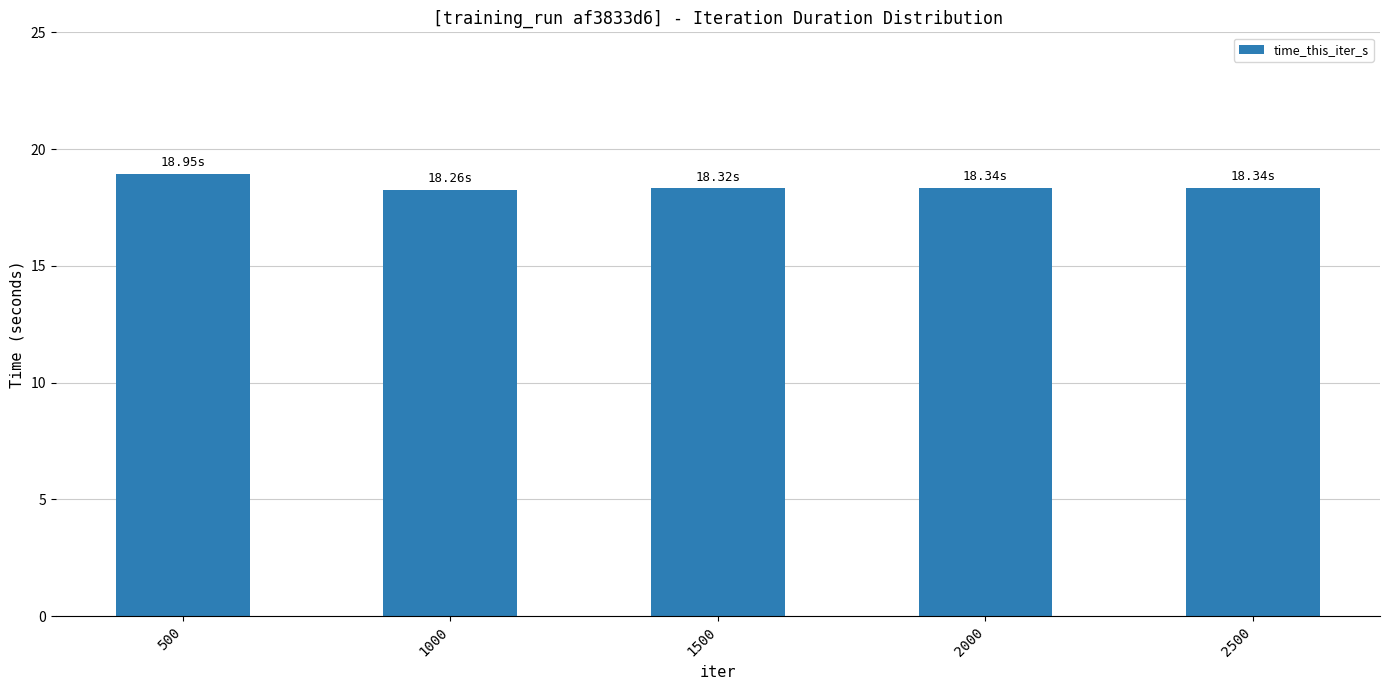

What is the ratio of the value at 1500 to the value at 1000?

1.0